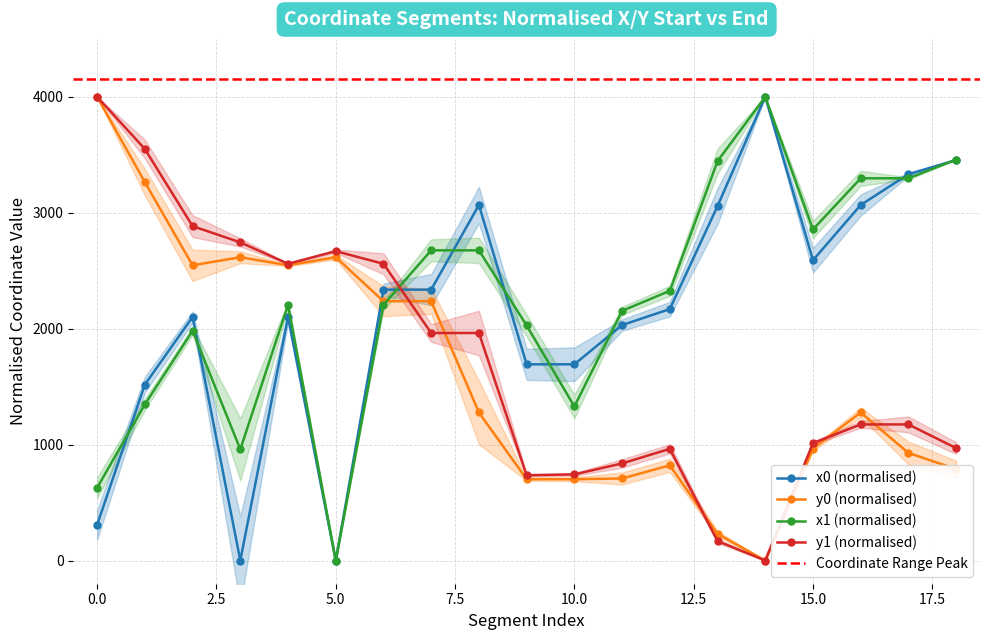

Is this an area chart (filled region under the line)?

No